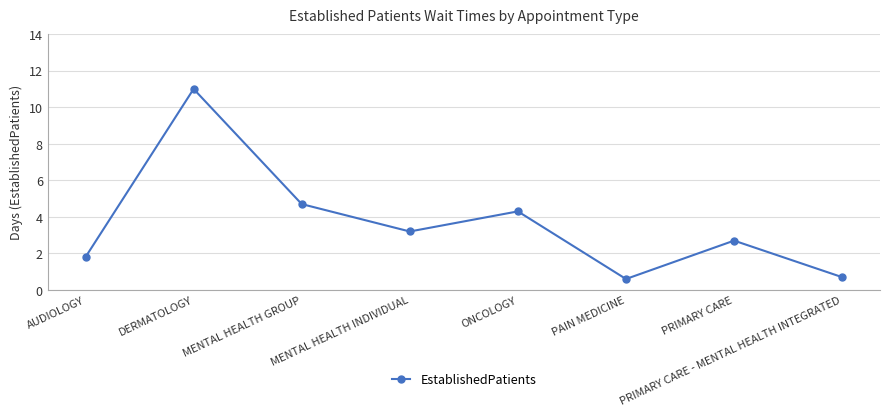

How many points are lower than both their immediate neighbors (excluding endpoints)?

2